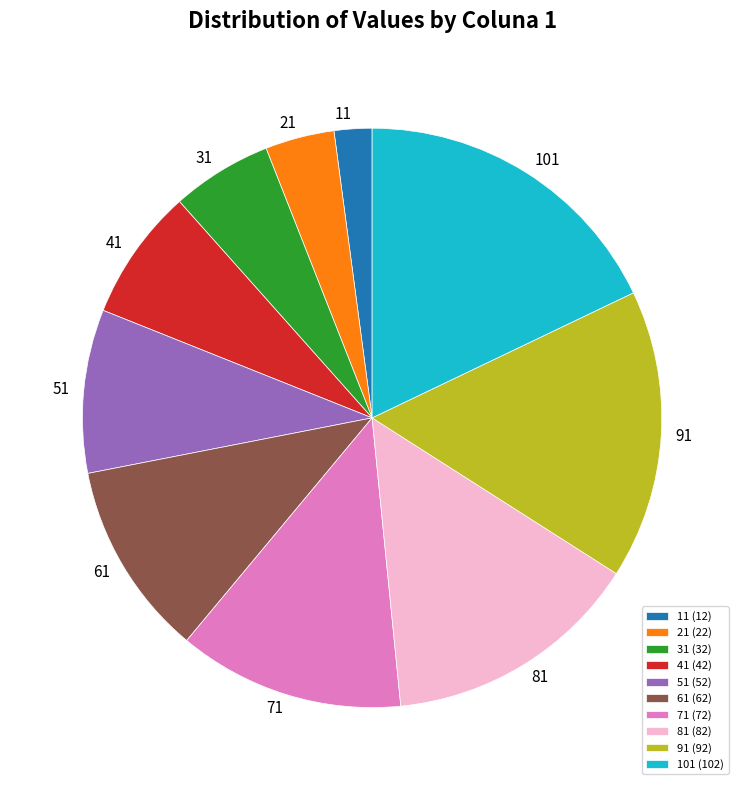

What is the ratio of the value at 31 to the value at 51?

0.6